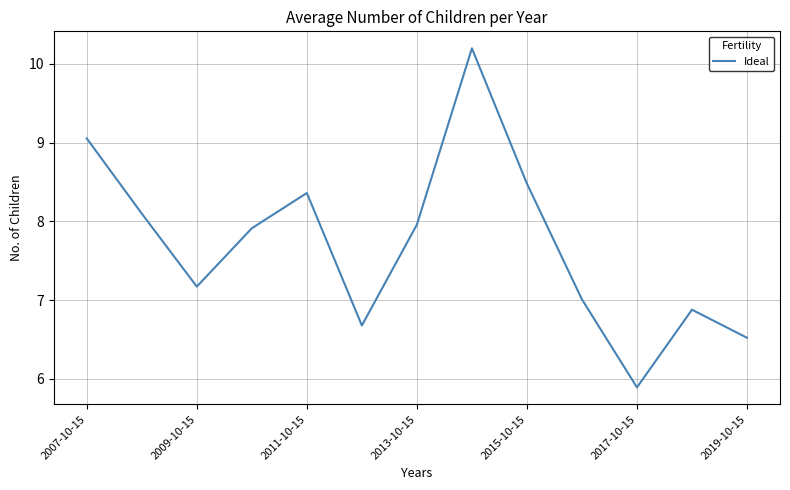

What is the difference between the maximum and minimum values?

4.3